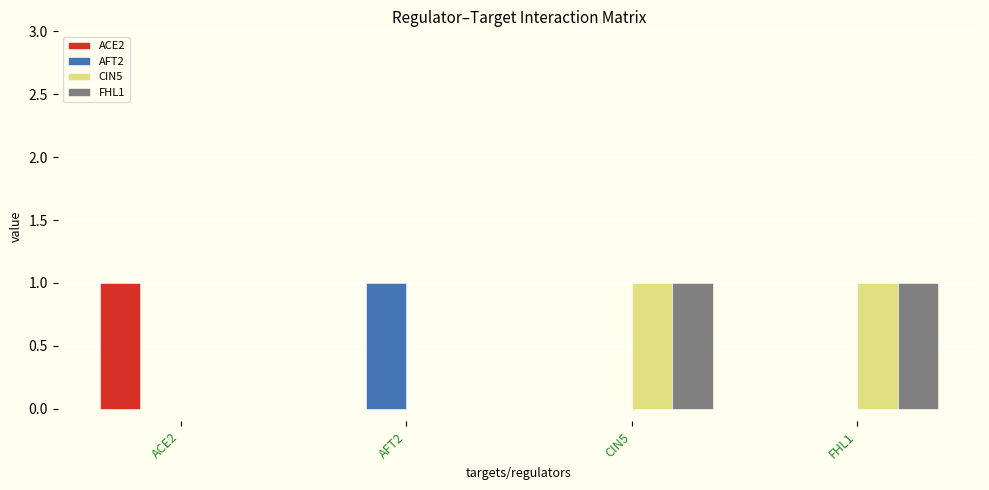

Is the value of CIN5 at ACE2 greater than the value of FHL1 at CIN5?

No